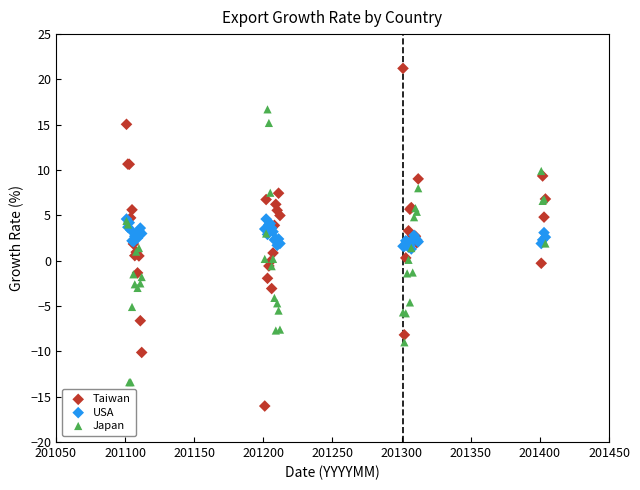

Which series has the largest Y range (max minus min)?

Taiwan